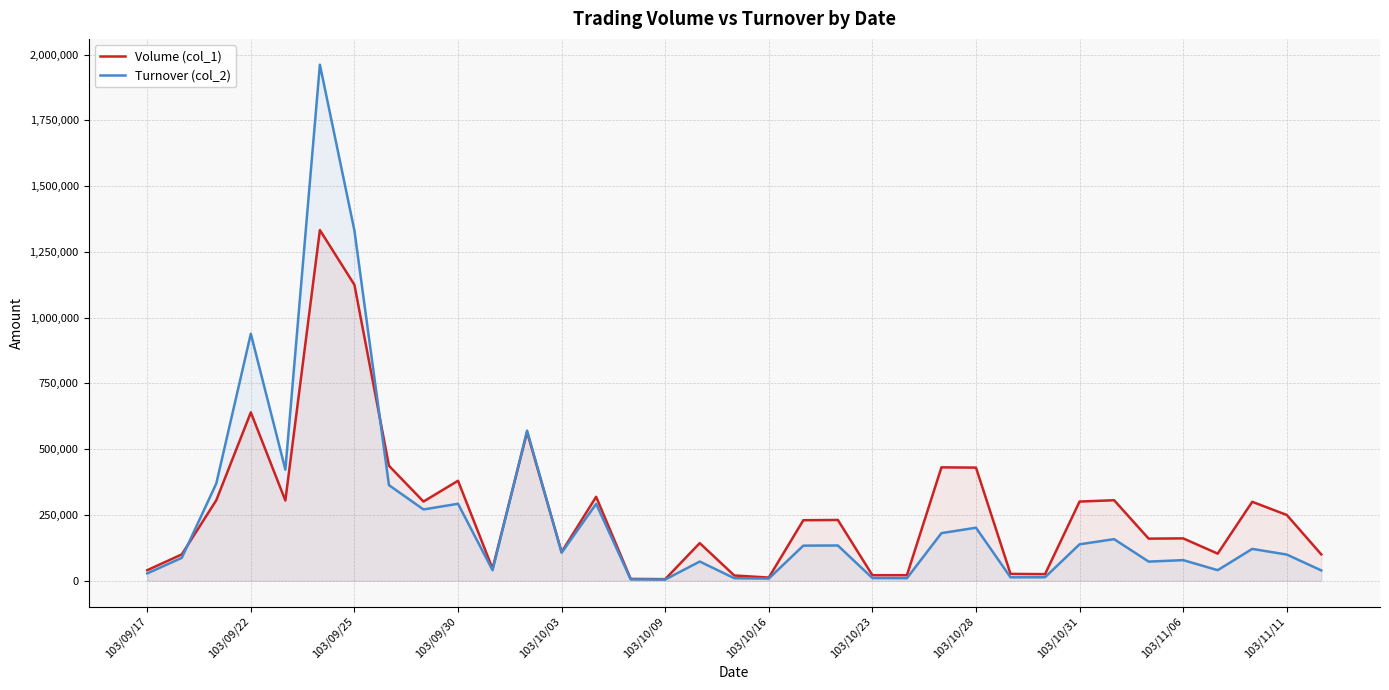

What is the sum of the Volume (col_1) values at 26 and 13?

344000